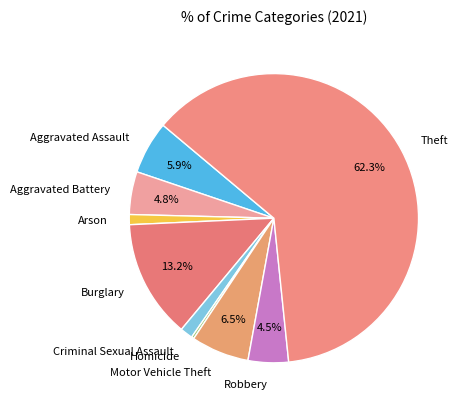

Which slice is the largest?

Theft